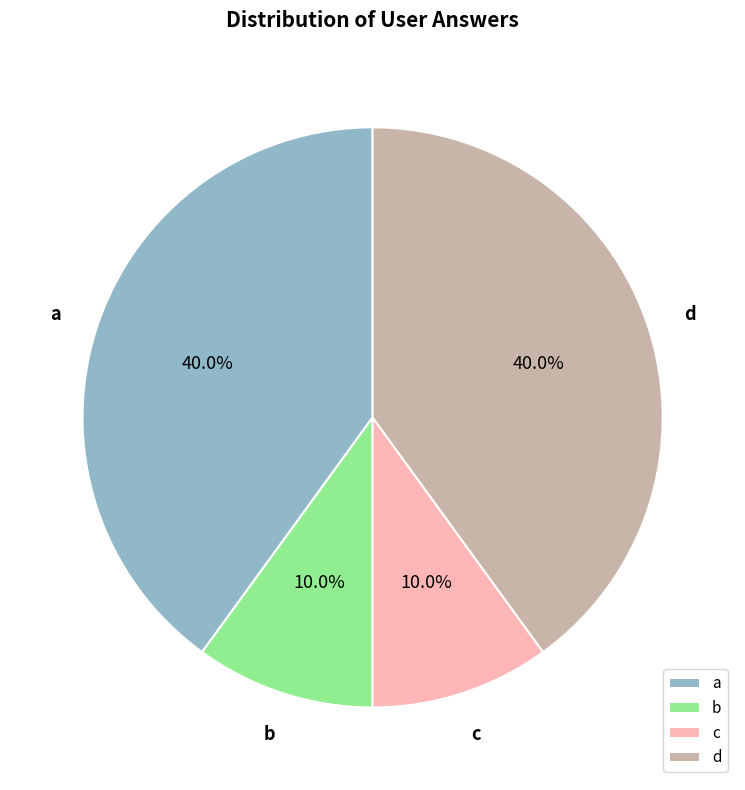

What is the total percentage of d and b?

50.0%